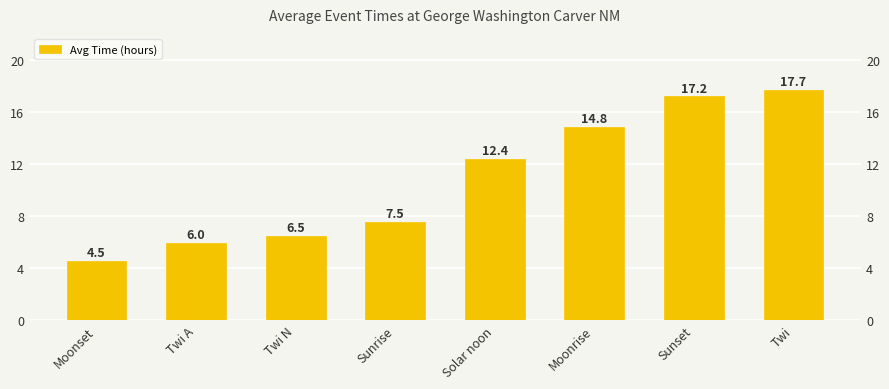

Reading left to right, transcribe all the data shown in this chart.

4.5	6.0	6.5	7.5	12.4	14.8	17.2	17.7